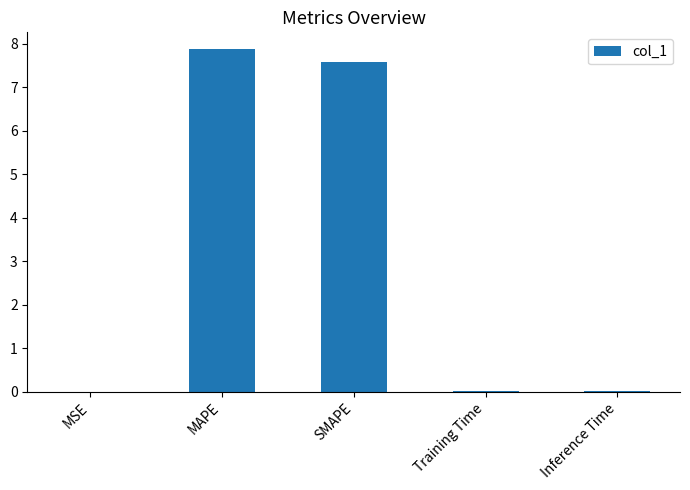

What is the sum of the values at MAPE and SMAPE?

15.4